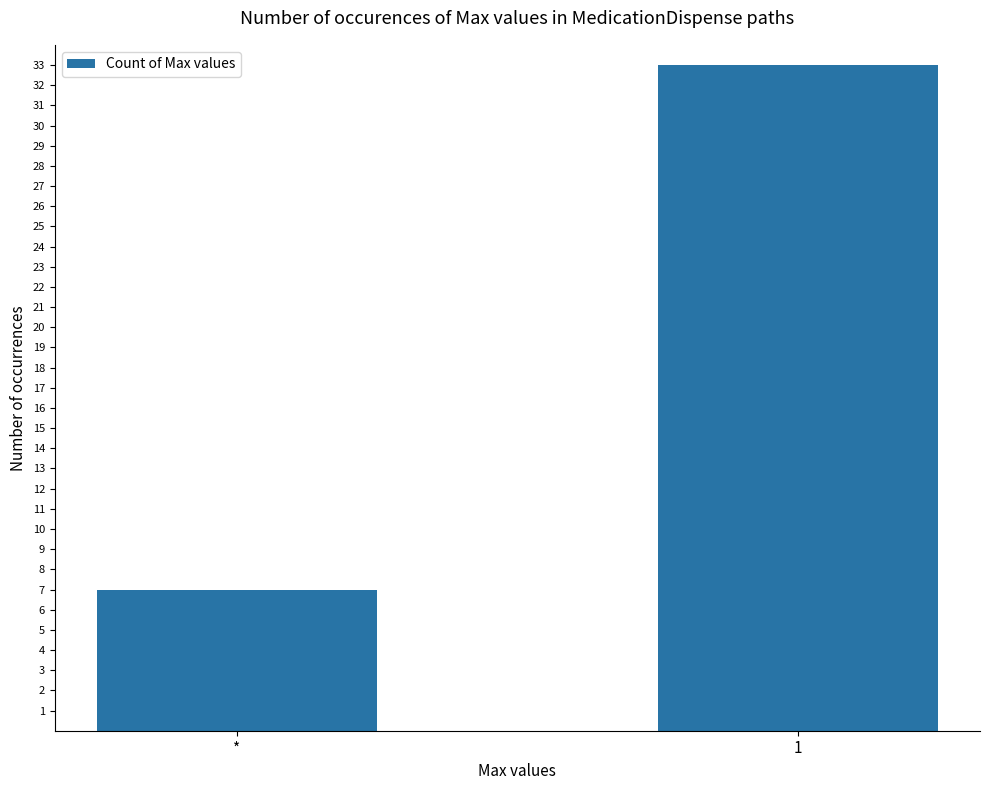

What is the label of the 2nd bar from the right?

*